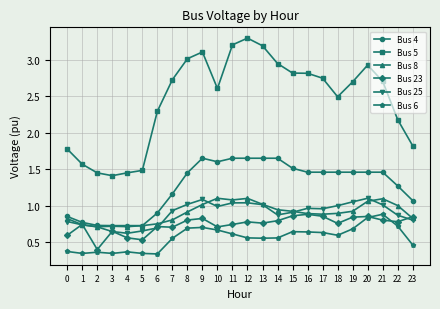

How many data points in Bus 5 are above 2?

17